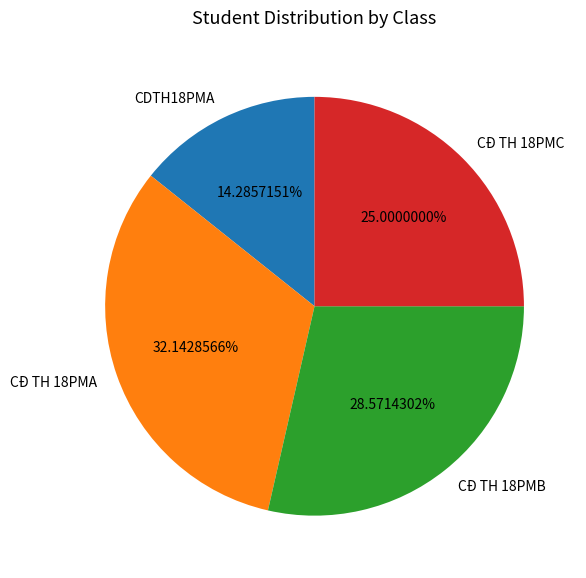

Between CĐ TH 18PMB and CĐ TH 18PMC, which is larger?

CĐ TH 18PMB